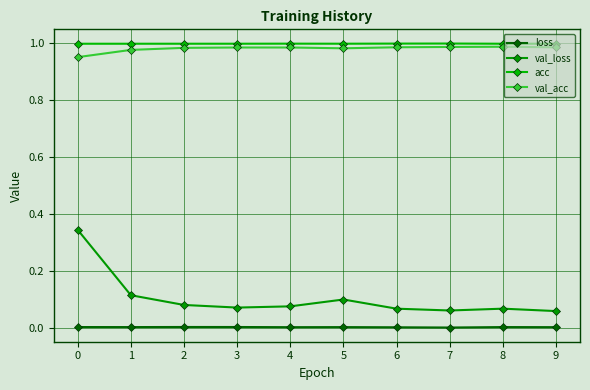

Where is loss nearest to the value 0?

7